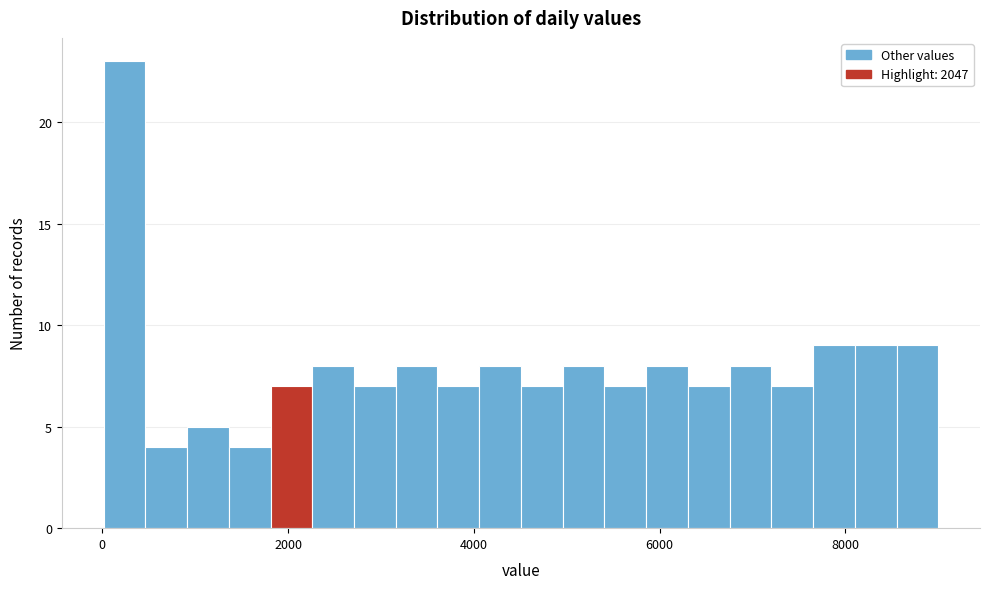

Read against the x-axis, roughly where is the centre of the tallest bar?

200